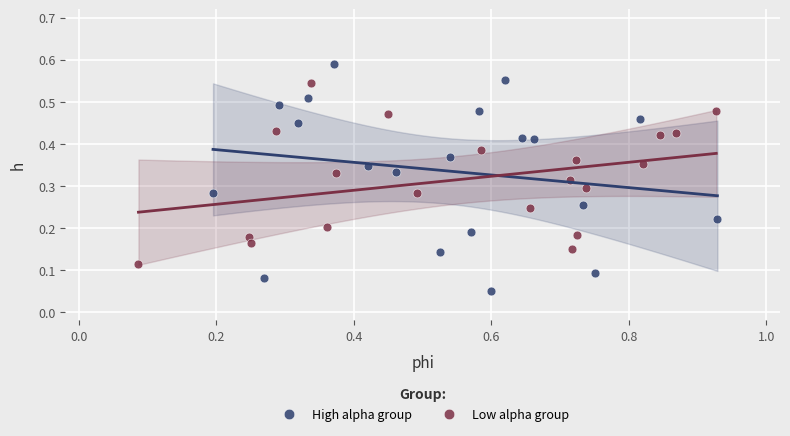

Which series contains the highest Y value?

High alpha group